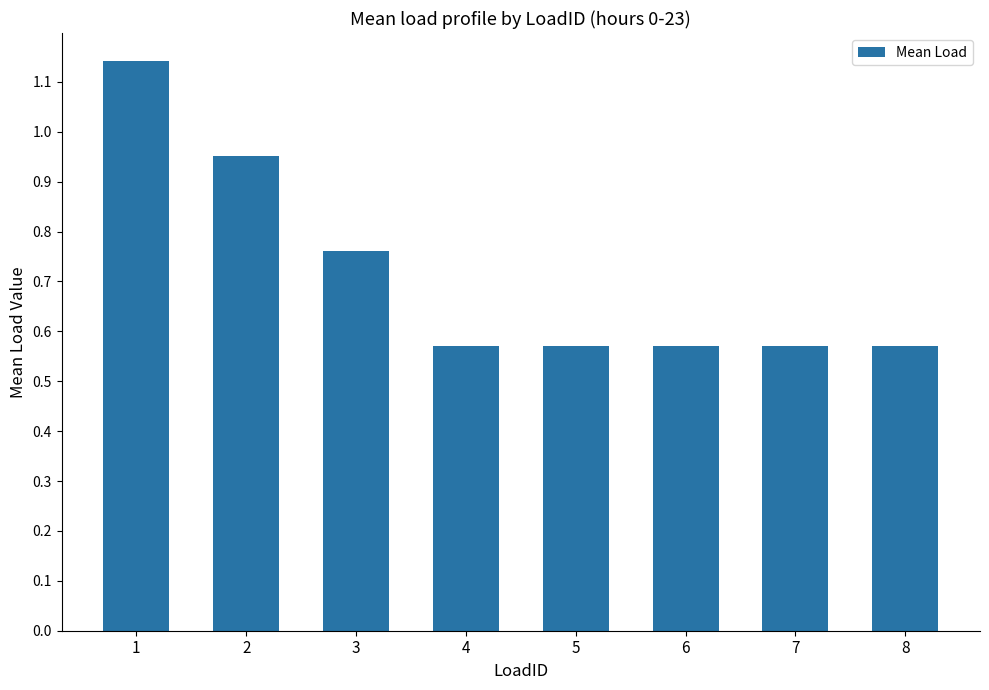

How many bars are there in total?

8